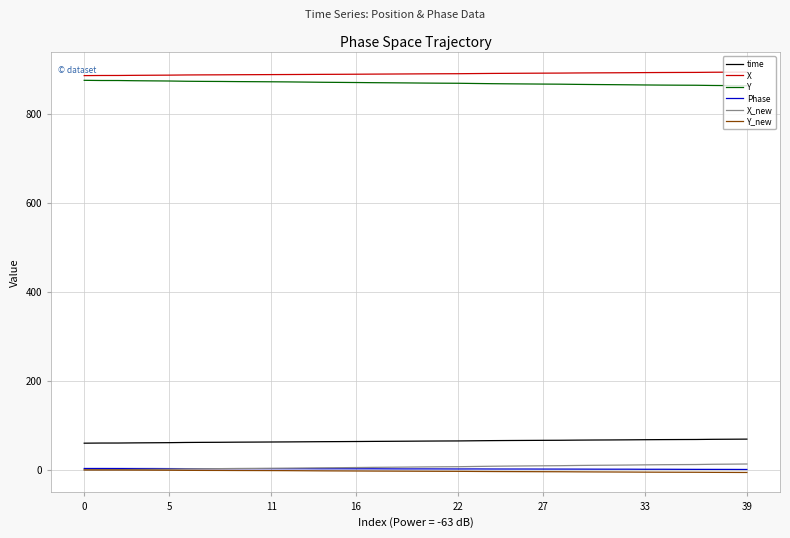

True or false: Y_new and Y cross at least once.

False